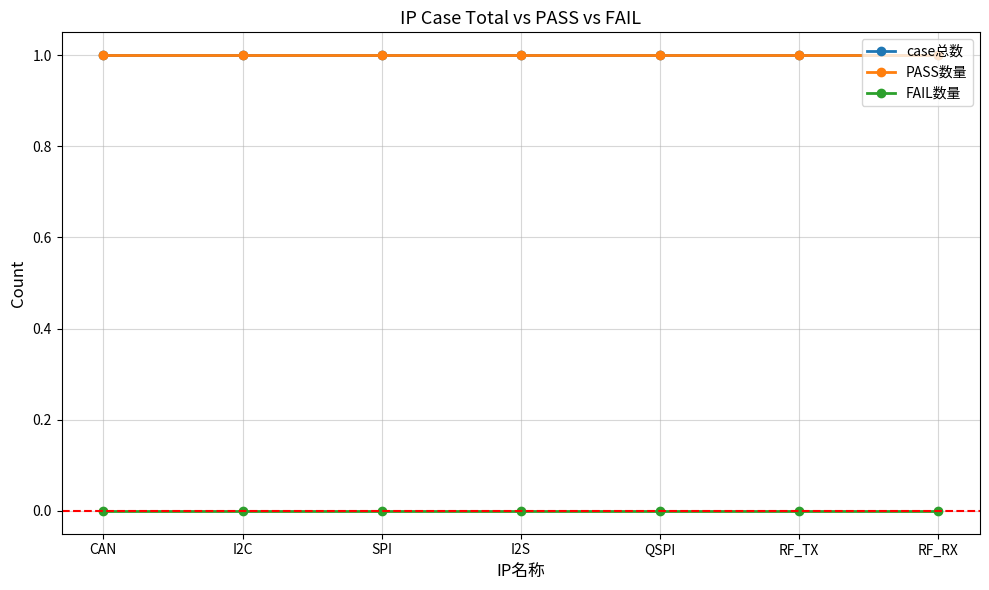

At which category is the sum across all series the highest?

CAN